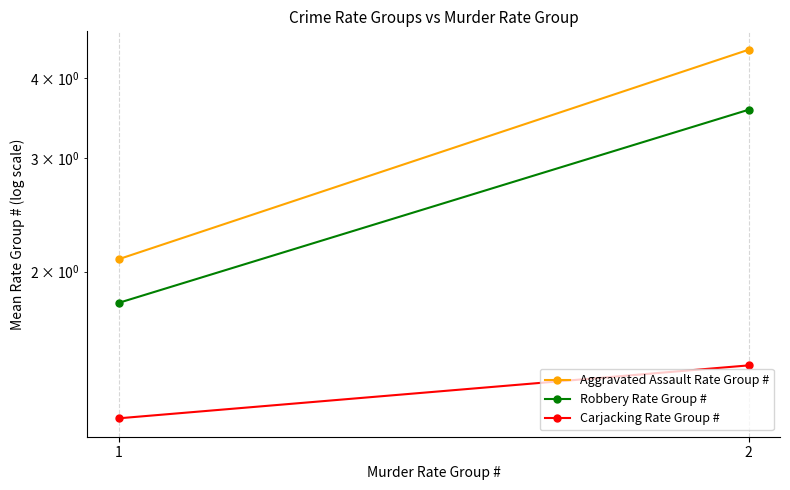

True or false: Aggravated Assault Rate Group # has a value of 1.3 at 1.

False